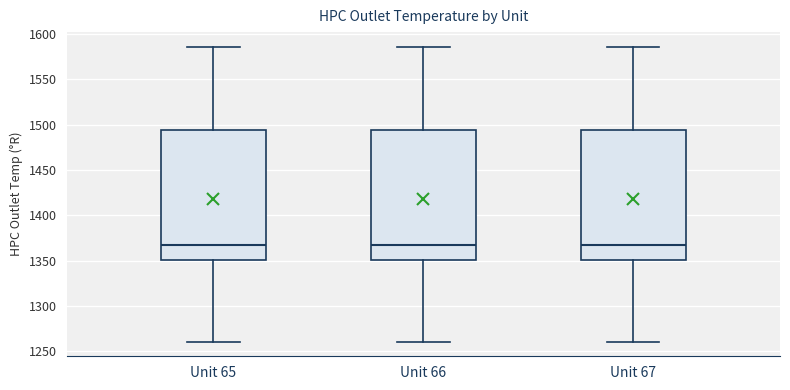

Reading left to right, transcribe this box plot: for each box, give where its median line is, the range the box spans, and where its two whiskers end, as read against the y-axis. The values are not printed on the chart, so give them approximately, as read against the axis.

Unit 65: median 1365, box 1350 to 1495, whiskers 1260 to 1585
Unit 66: median 1365, box 1350 to 1495, whiskers 1260 to 1585
Unit 67: median 1365, box 1350 to 1495, whiskers 1260 to 1585